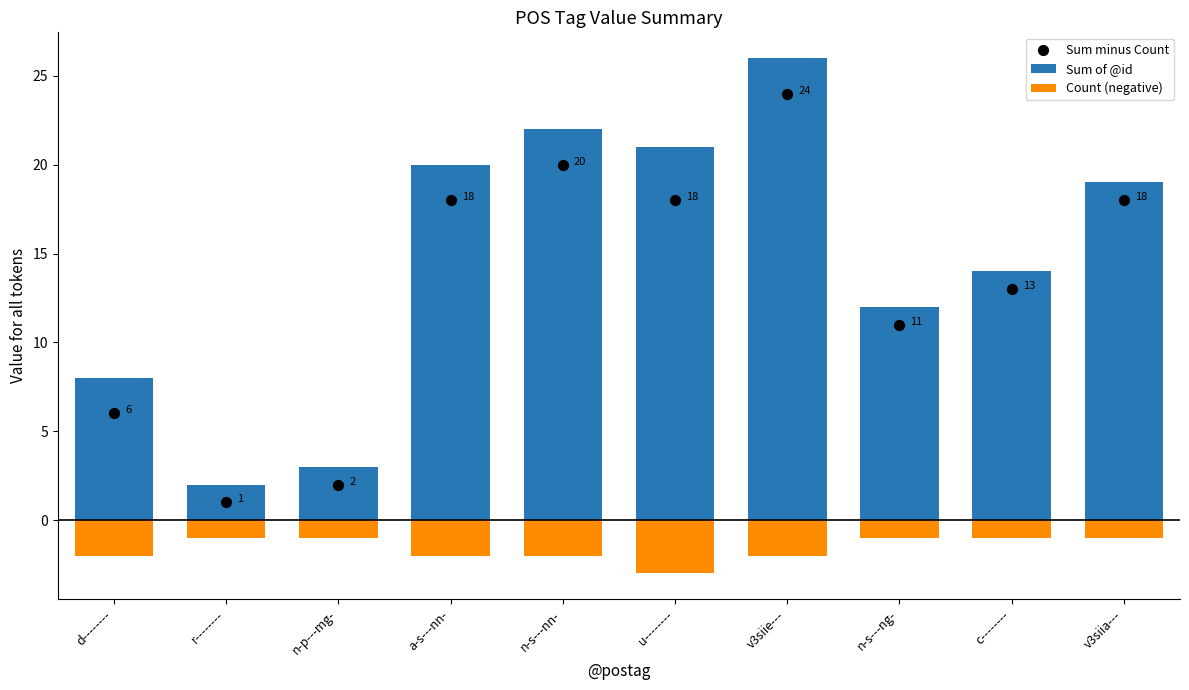

Is the value of Sum of @id at n-s---nn- greater than the value of Sum minus Count at a-s---nn-?

Yes